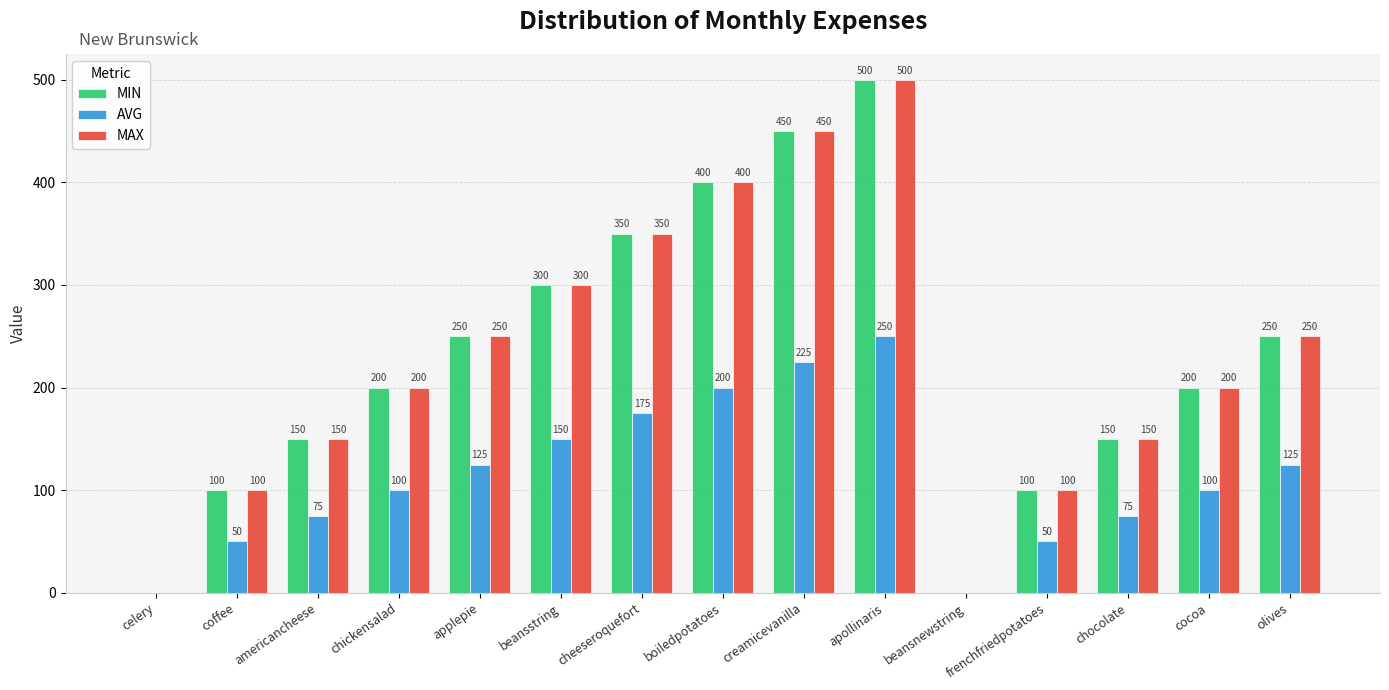

Reading left to right, transcribe all the data shown in this chart.

MIN: celery=0	coffee=100	americancheese=150	chickensalad=200	applepie=250	beansstring=300	cheeseroquefort=350	boiledpotatoes=400	creamicevanilla=450	apollinaris=500	beansnewstring=0	frenchfriedpotatoes=100	chocolate=150	cocoa=200	olives=250
AVG: celery=0	coffee=50	americancheese=75	chickensalad=100	applepie=125	beansstring=150	cheeseroquefort=175	boiledpotatoes=200	creamicevanilla=225	apollinaris=250	beansnewstring=0	frenchfriedpotatoes=50	chocolate=75	cocoa=100	olives=125
MAX: celery=0	coffee=100	americancheese=150	chickensalad=200	applepie=250	beansstring=300	cheeseroquefort=350	boiledpotatoes=400	creamicevanilla=450	apollinaris=500	beansnewstring=0	frenchfriedpotatoes=100	chocolate=150	cocoa=200	olives=250